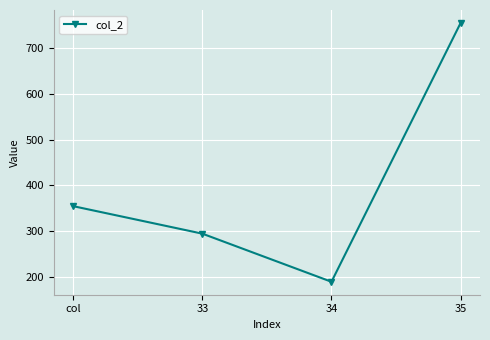

True or false: there are more than 0 points higher than both neighbors.

False